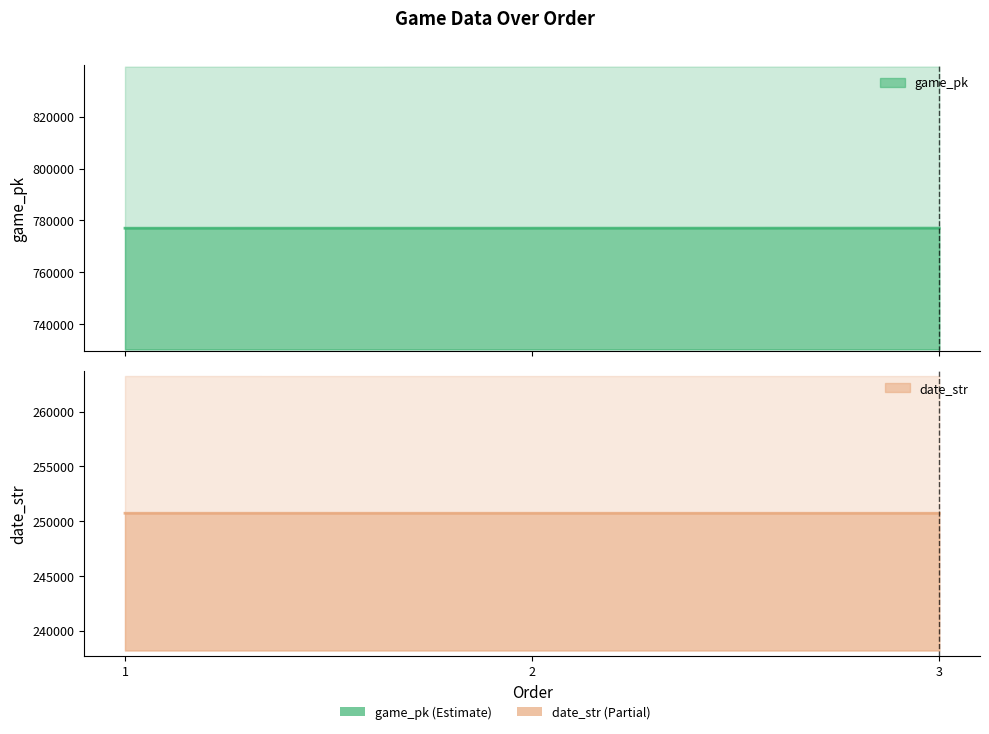

How many lines are shown in the chart?

2